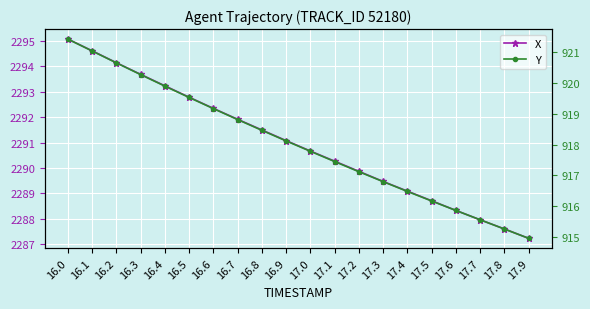

Rank the categories by X value from highest to lowest.

16.0, 16.1, 16.2, 16.3, 16.4, 16.5, 16.6, 16.7, 16.8, 16.9, 17.0, 17.1, 17.2, 17.3, 17.4, 17.5, 17.6, 17.7, 17.8, 17.9